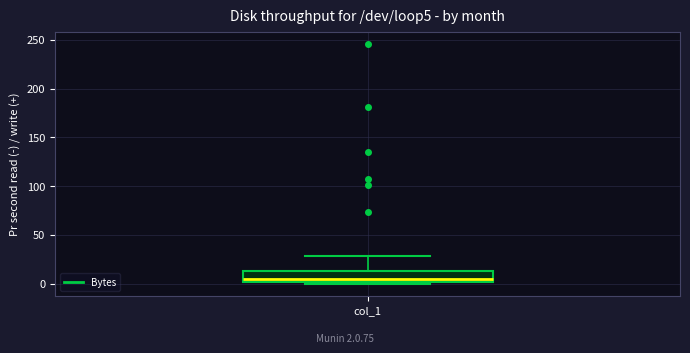

Where is the upper edge of the box for col_1 on the y-axis? The values are not printed on the chart, so give them approximately, as read against the axis.

15